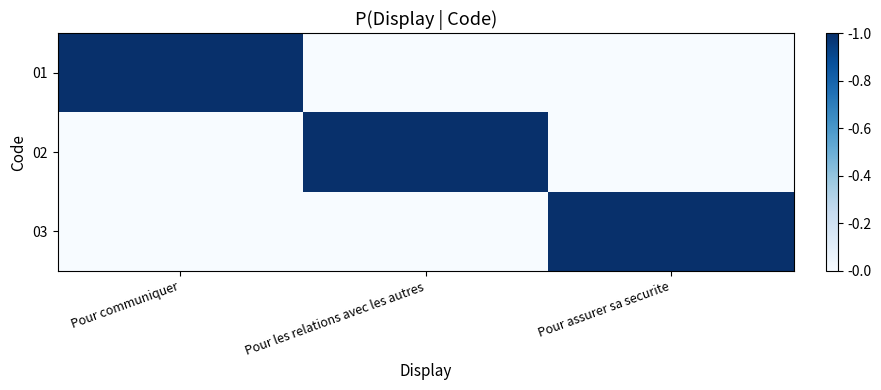

Which label corresponds to the largest value in the chart?

Pour communiquer